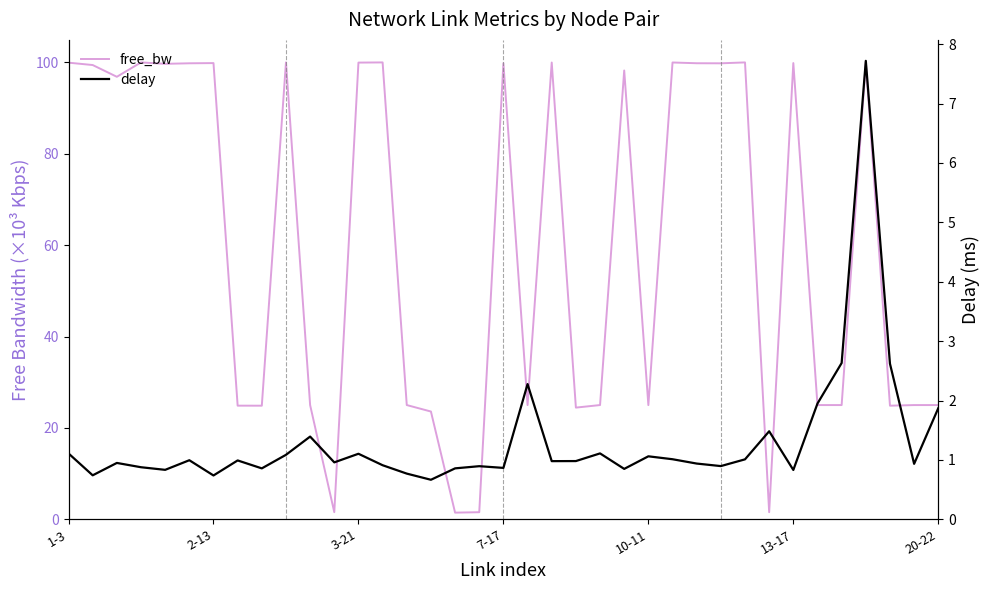

Count the number of data series in this chart.

2